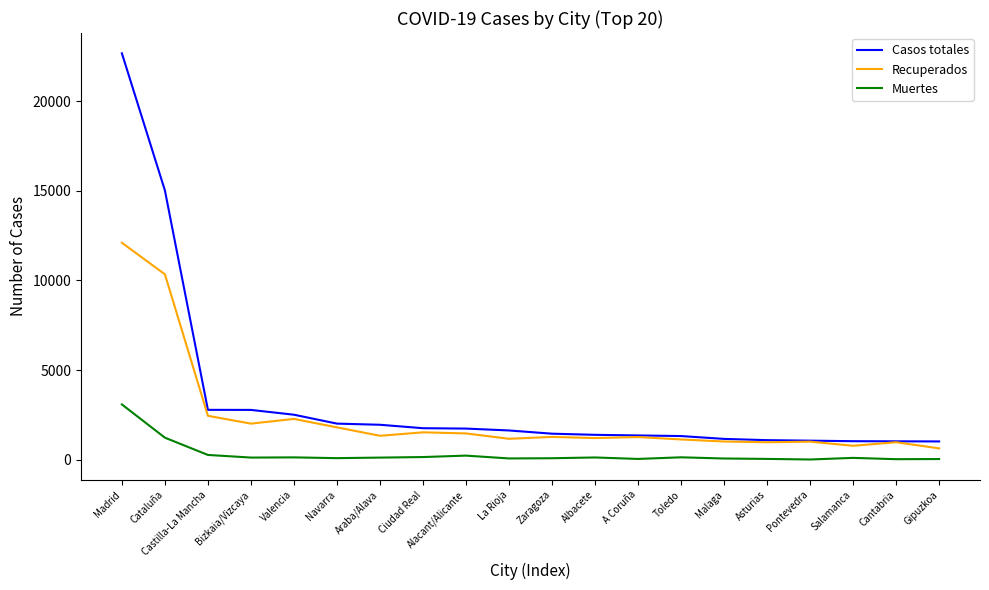

Which series has the largest range (max minus min)?

Casos totales